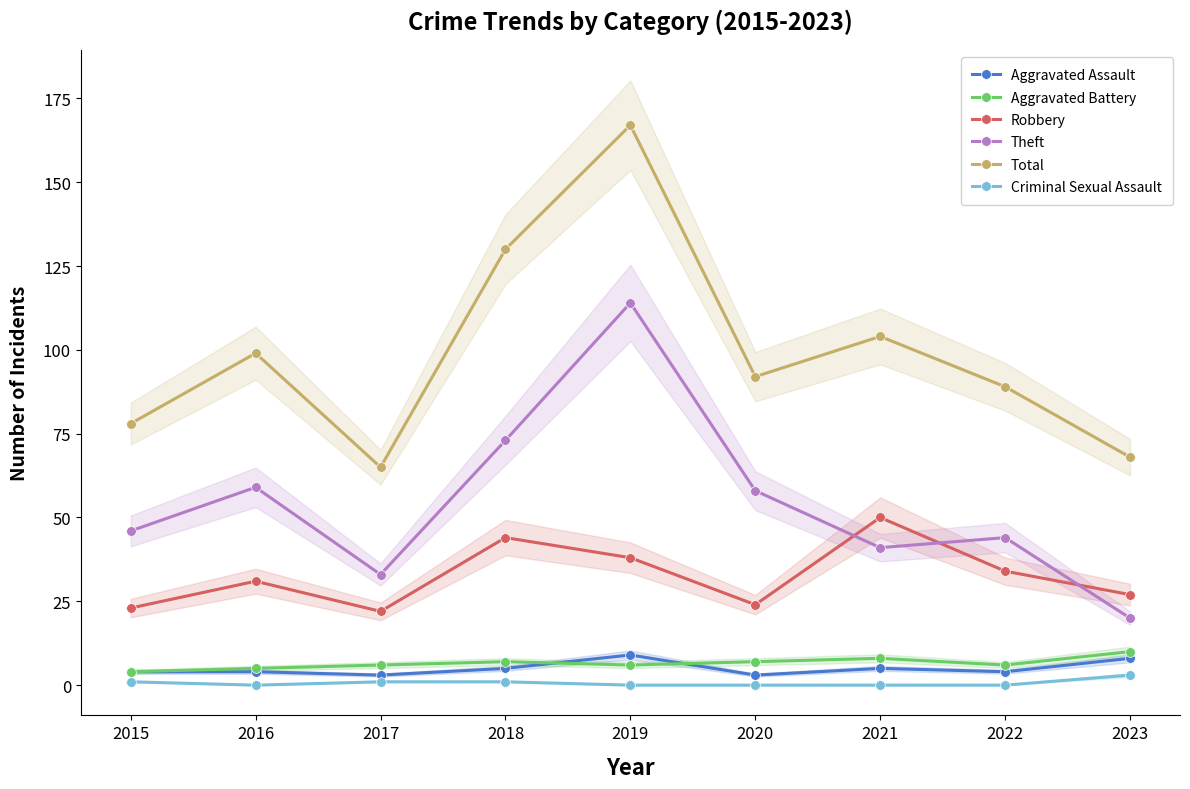

At which category is the sum across all series the highest?

2019